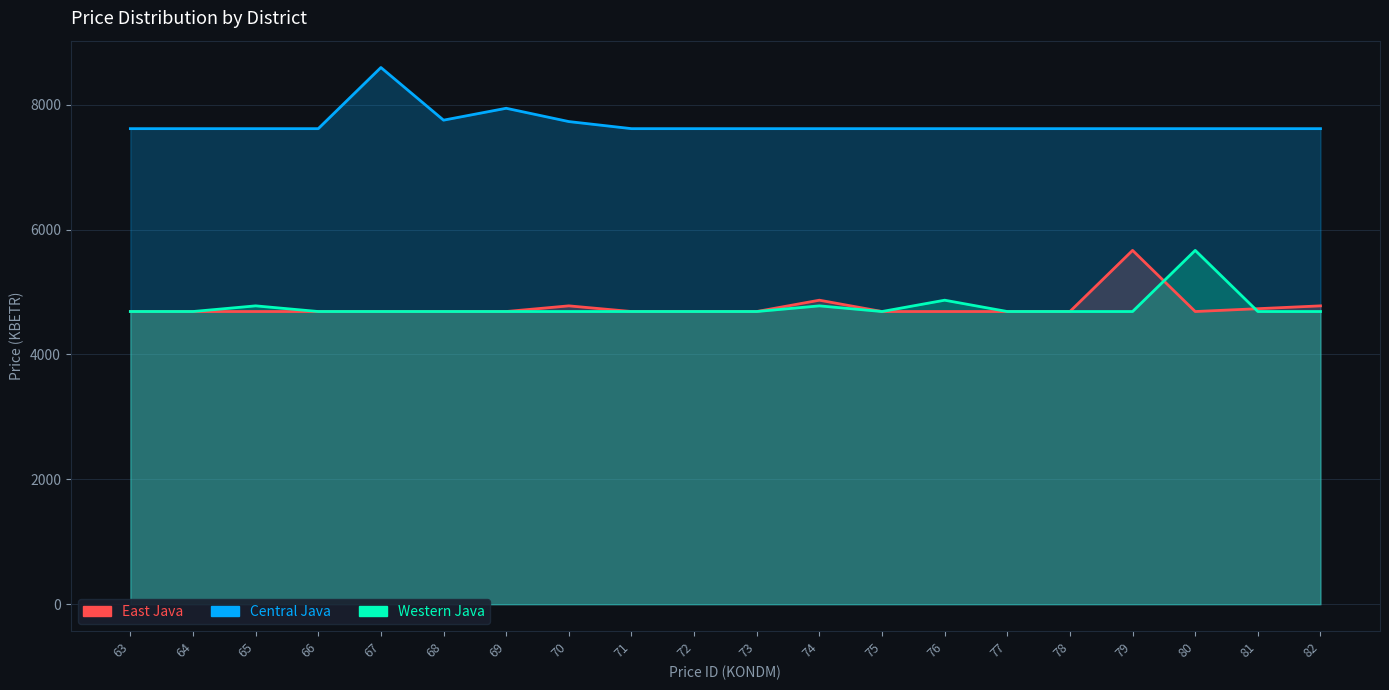

At which category is the sum across all series the highest?

67